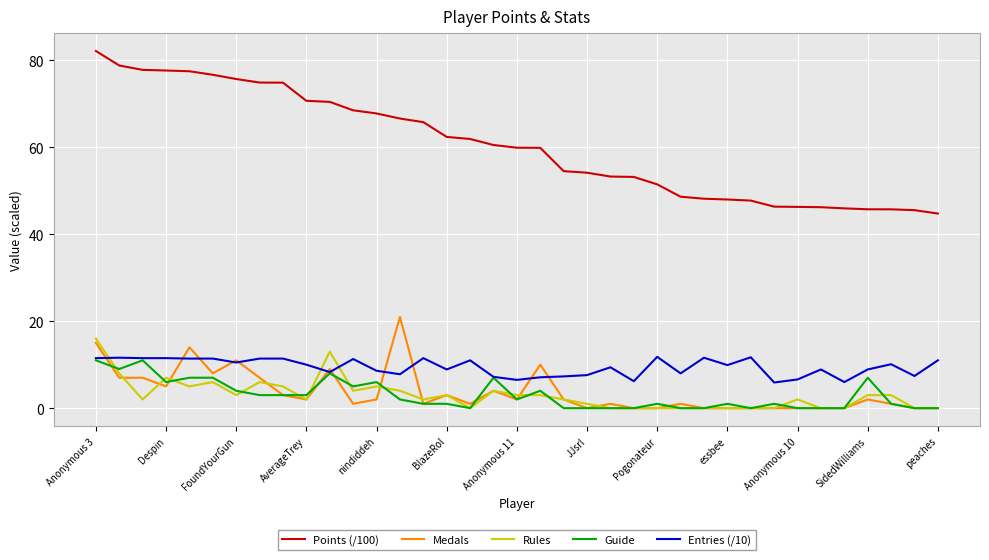

What is the maximum value for Medals?

21.0